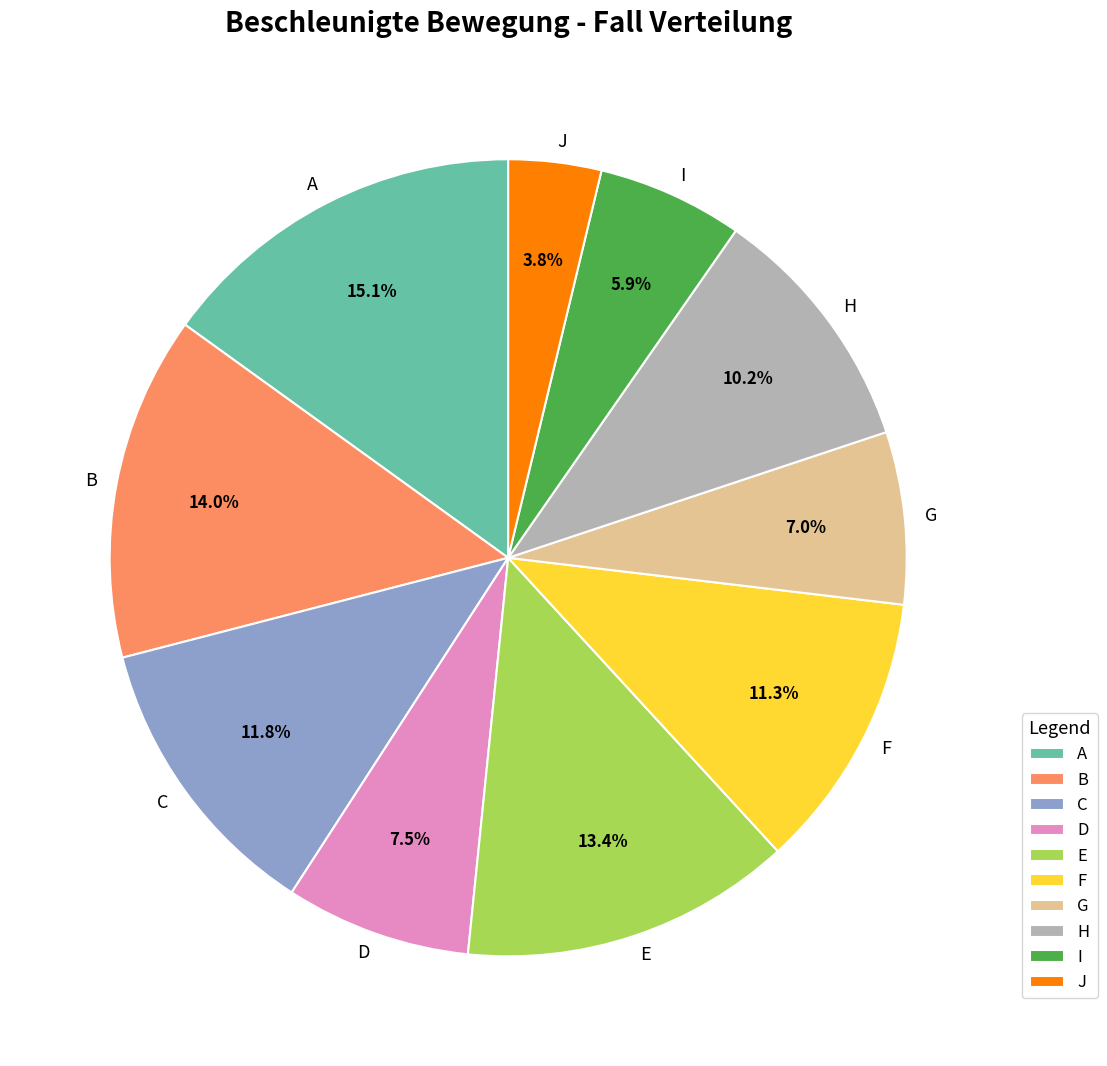

To the nearest percent, what is the difference between the B and C slice percentages?

2%